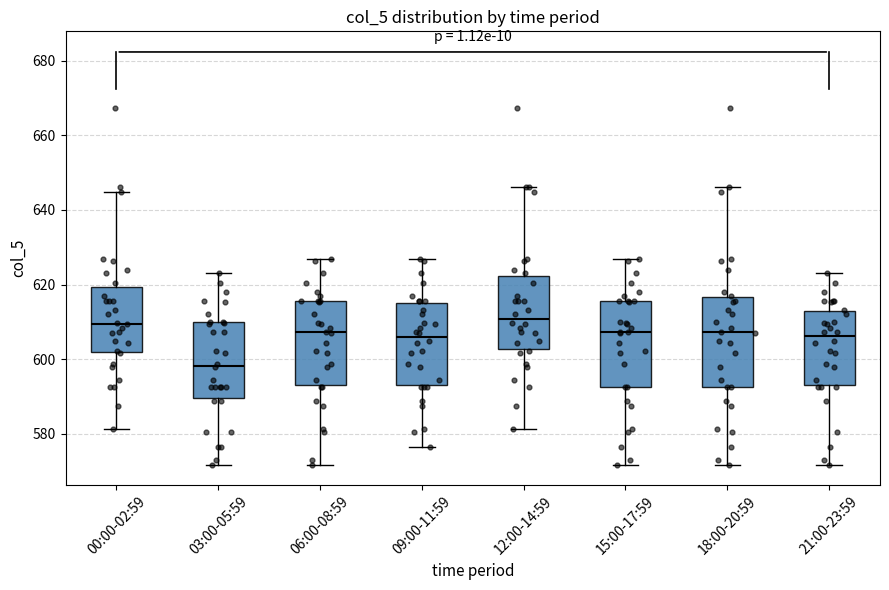

Which box's median line is the lowest?

03:00-05:59